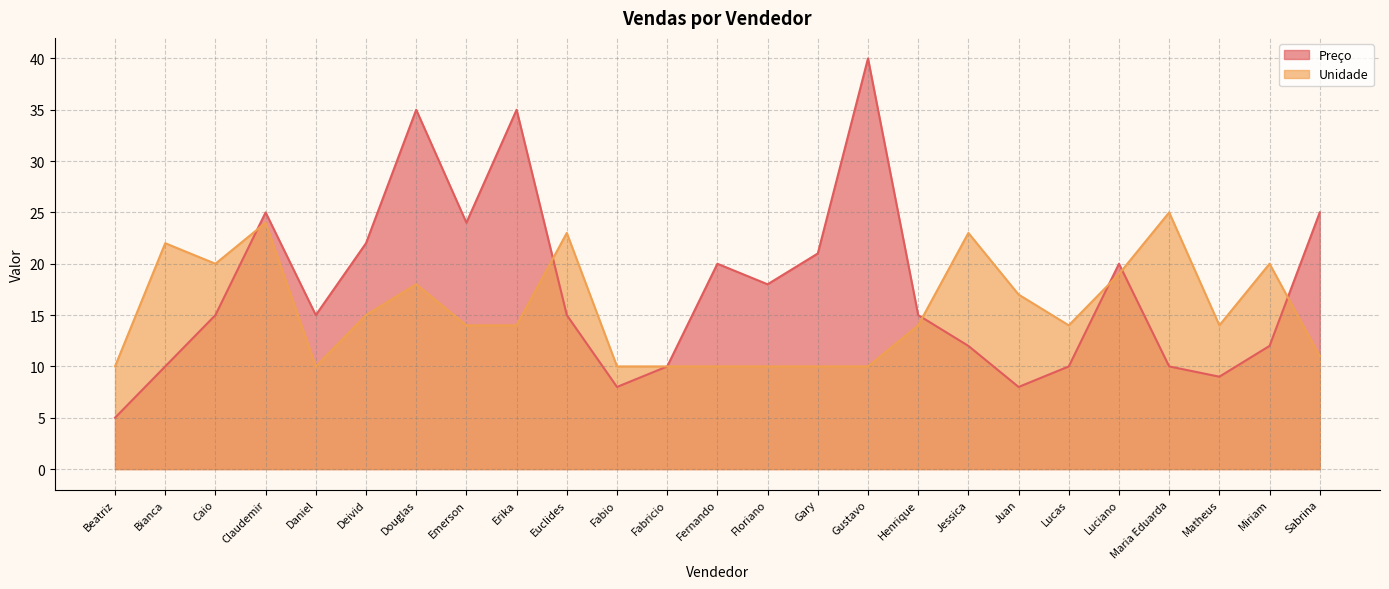

Reading left to right, list all the values displayed in this chart.

Preço: 5	10	15	25	15	22	35	24	35	15	8	10	20	18	21	40	15	12	8	10	20	10	9	12	25
Unidade: 10	22	20	24	10	15	18	14	14	23	10	10	10	10	10	10	14	23	17	14	19	25	14	20	11